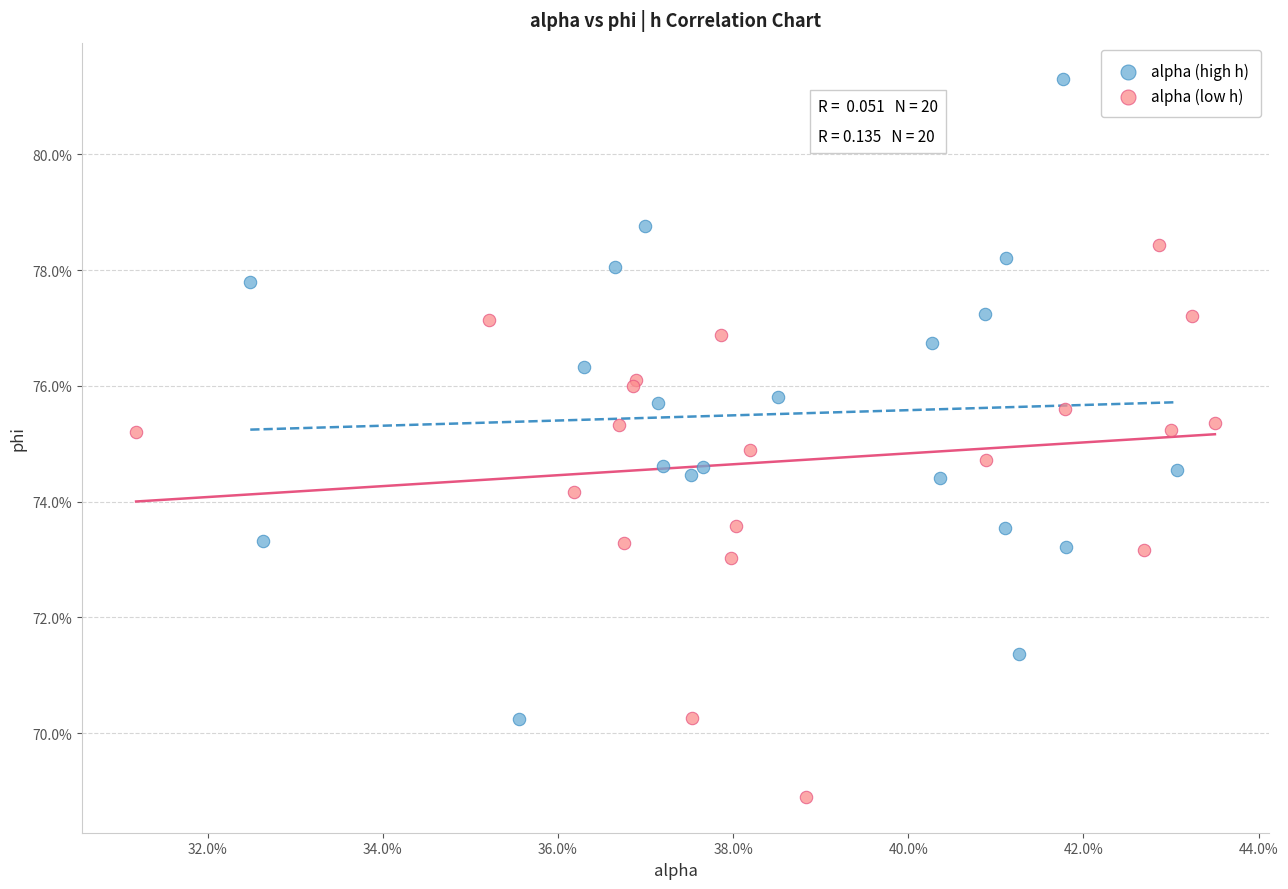

What are all the series names shown in the legend?

alpha (high h), alpha (low h)